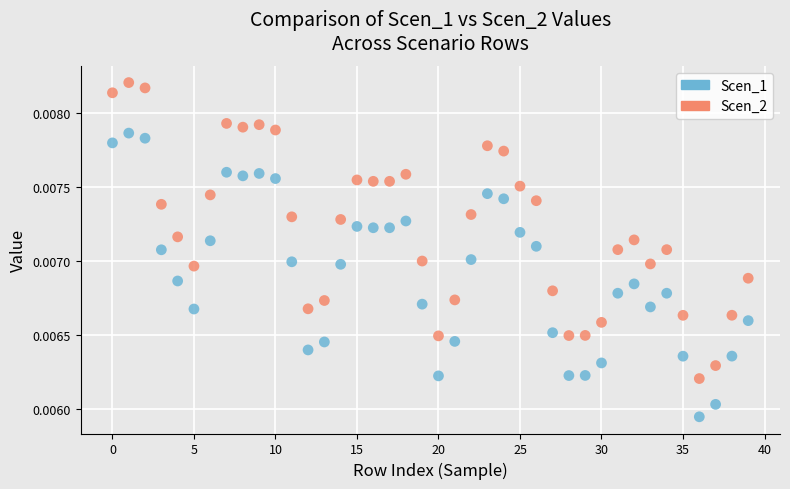

Which series contains the highest Y value?

Scen_2